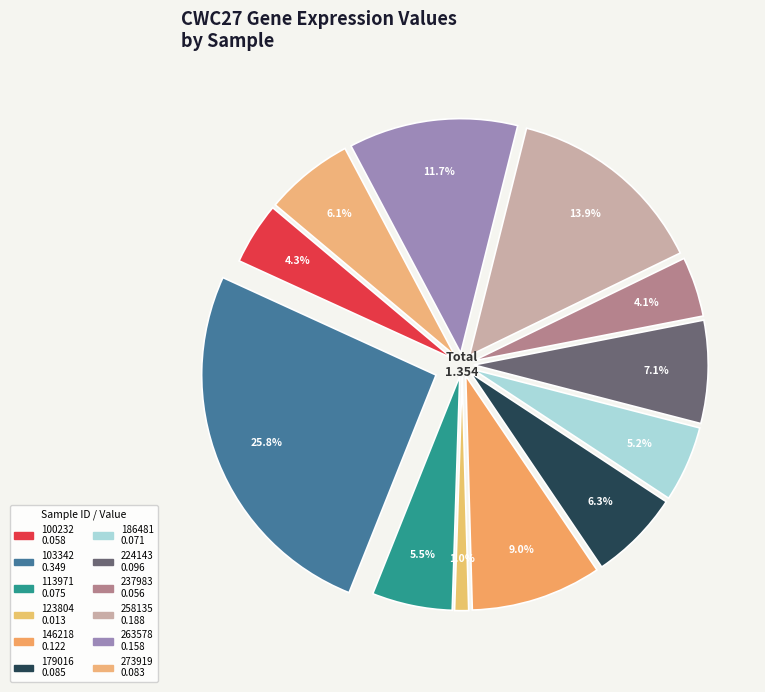

To the nearest percent, what is the difference between the largest and smallest slice percentages?

25%